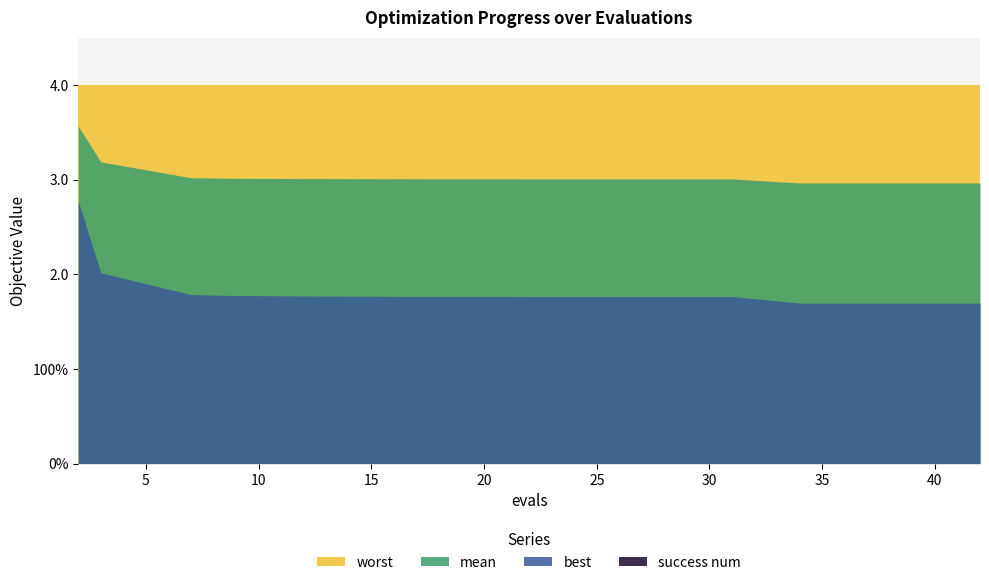

How many categories are shown in the chart?

20